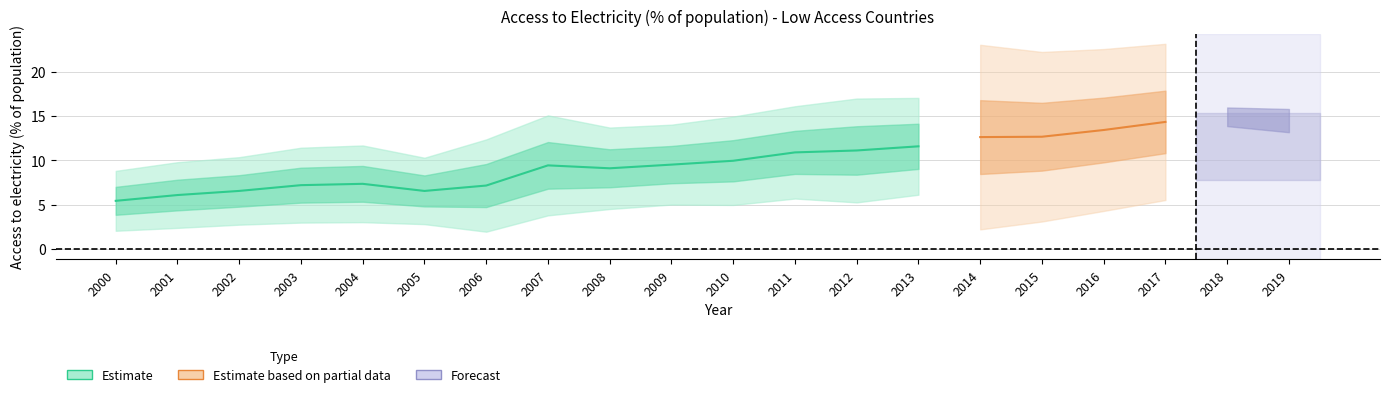

The value of Chad at 2005 is 2.3. True or false?

False